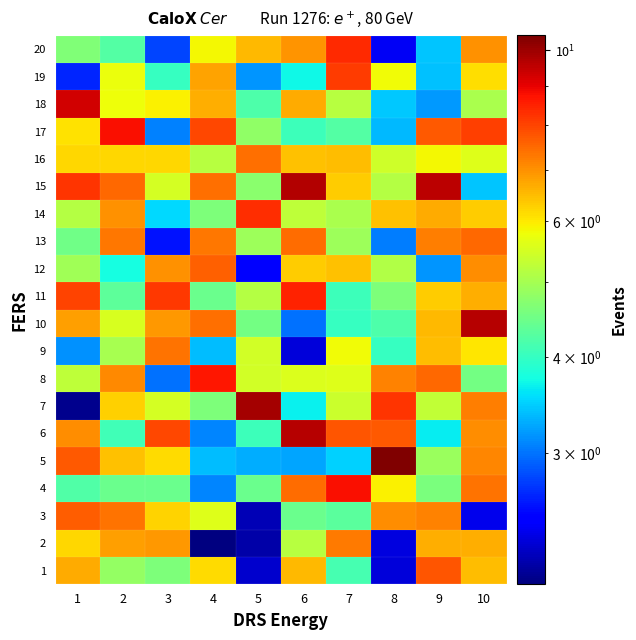

How many data points does each series have?

10